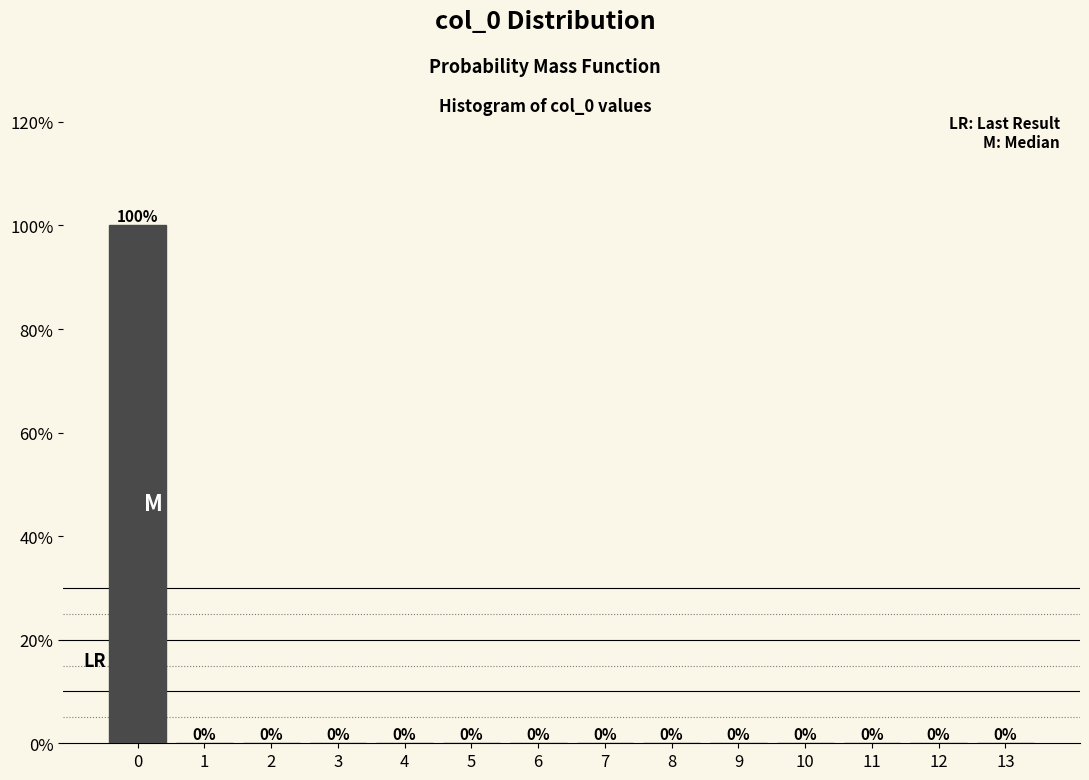

Reading left to right, list every bar in this chart as the range it spans on the x-axis followed by its height.

-0.5 to 0.5: 100
0.5 to 1.5: 0
1.5 to 2.5: 0
2.5 to 3.5: 0
3.5 to 4.5: 0
4.5 to 5.5: 0
5.5 to 6.5: 0
6.5 to 7.5: 0
7.5 to 8.5: 0
8.5 to 9.5: 0
9.5 to 10.5: 0
10.5 to 11.5: 0
11.5 to 12.5: 0
12.5 to 13.5: 0